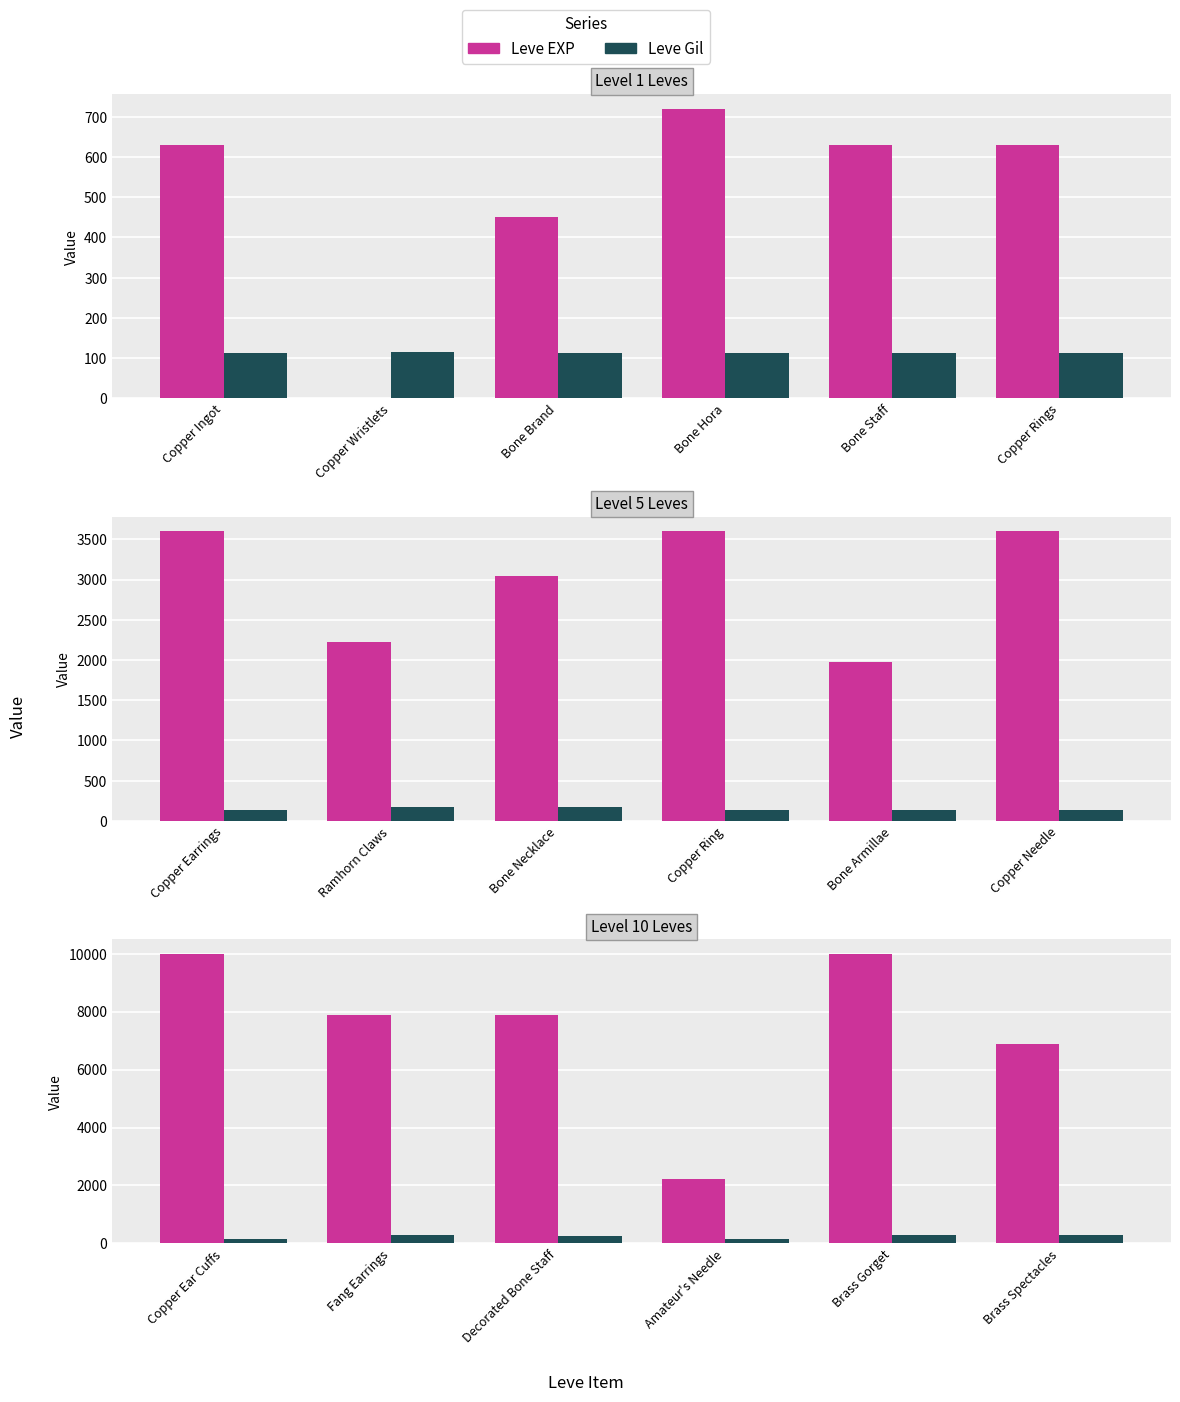

Which category has the lowest value across all series?

Copper Ear Cuffs